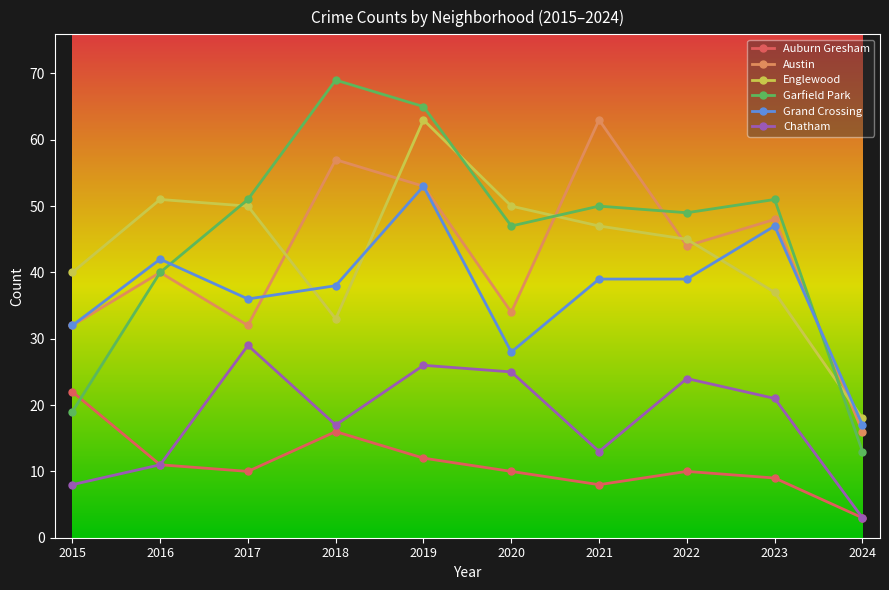

True or false: Auburn Gresham and Englewood intersect in this chart.

False